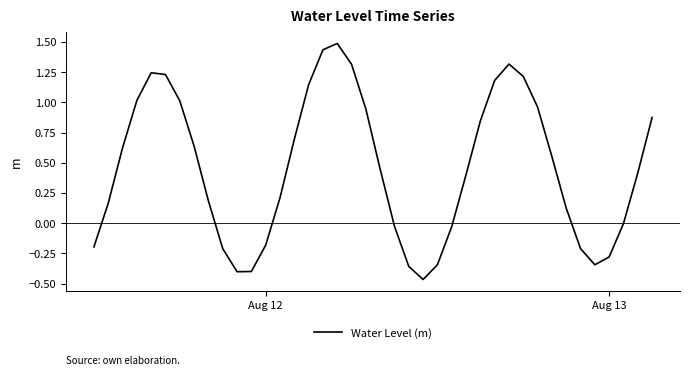

What is the average value?

0.5